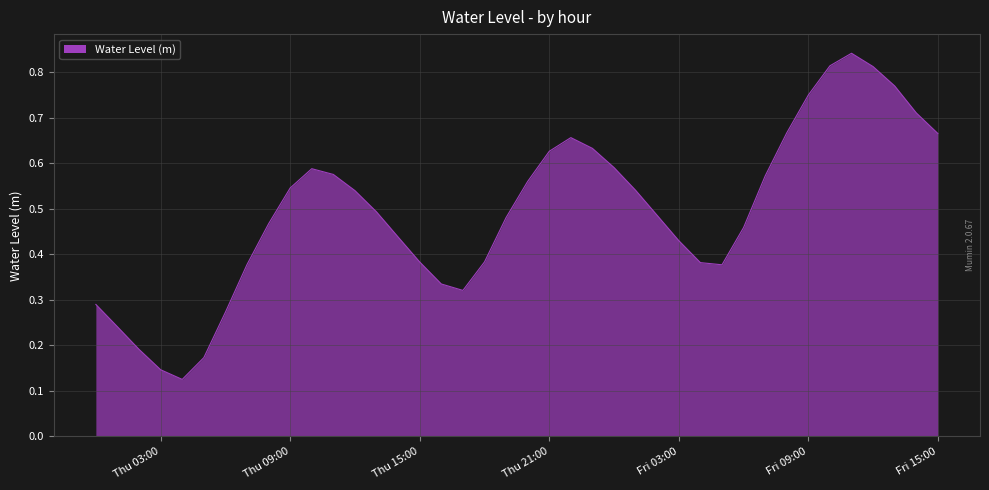

Does the chart have visible grid lines?

Yes